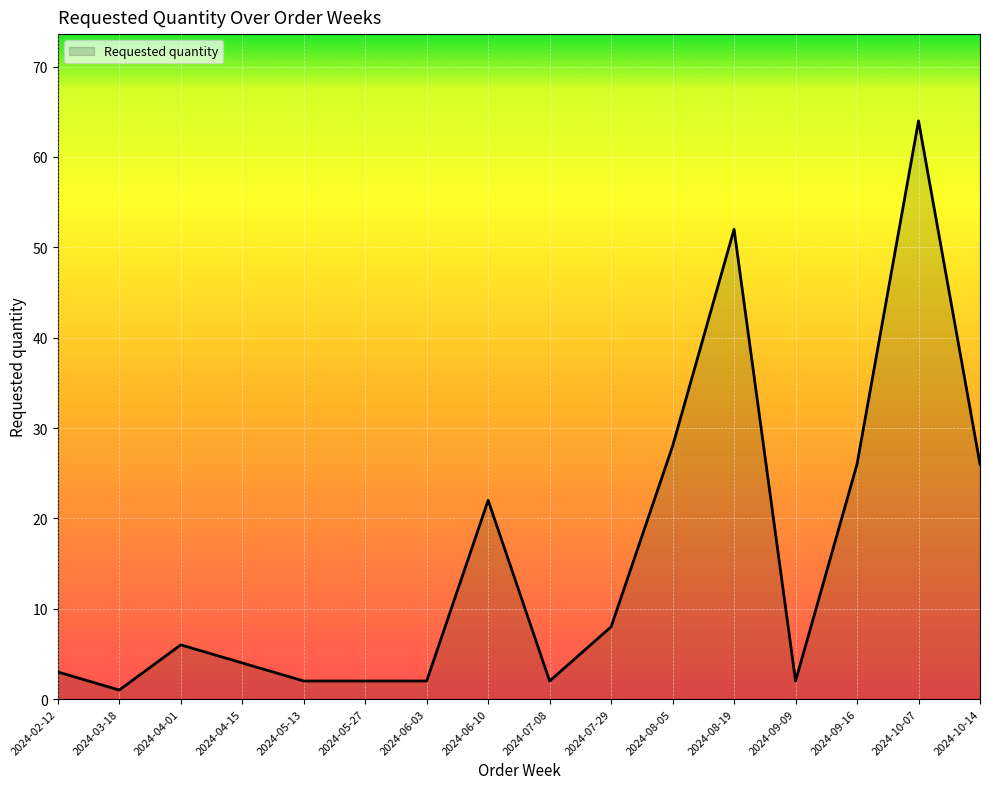

The chart shows a value of 3 at 2024-07-29. True or false?

False